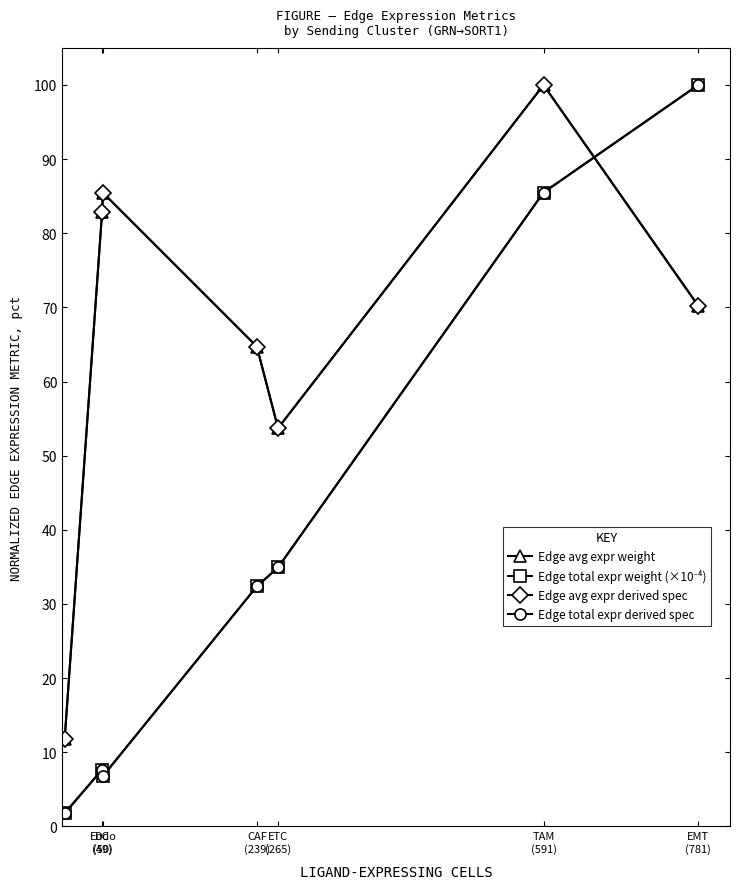

Reading right to left, list all the values displayed in this chart.

Edge avg expr weight: 70.2	100.0	53.7	64.7	85.5	82.9	11.8
Edge total expr weight (×10⁻⁴): 100.0	85.5	34.9	32.4	6.8	7.6	1.8
Edge avg expr derived spec: 70.2	100.0	53.7	64.7	85.5	82.9	11.8
Edge total expr derived spec: 100.0	85.5	34.9	32.4	6.8	7.6	1.8